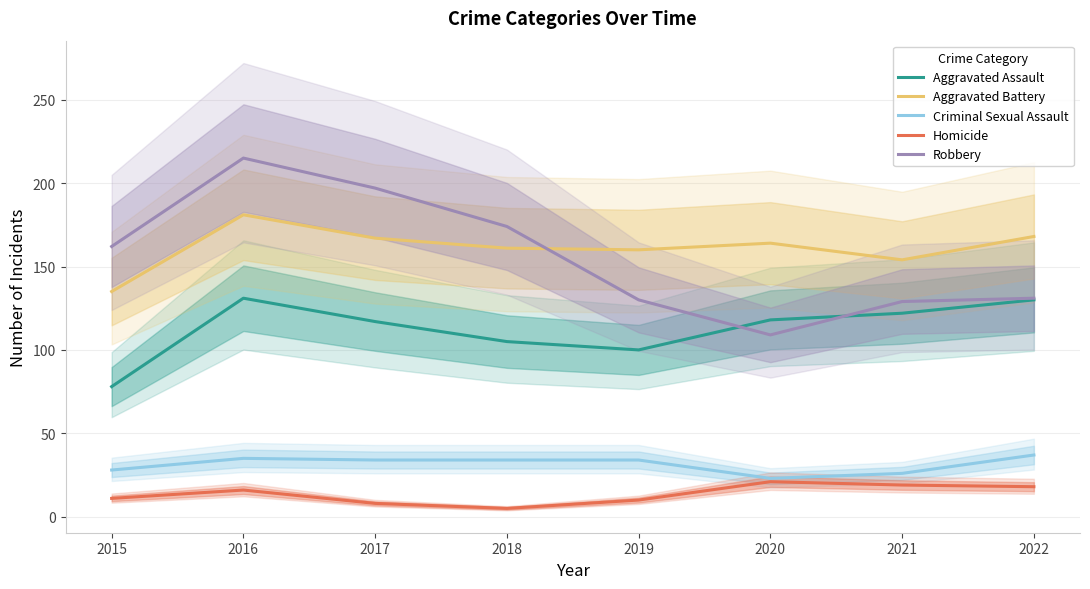

The value of Homicide at 2021 is 19. True or false?

True